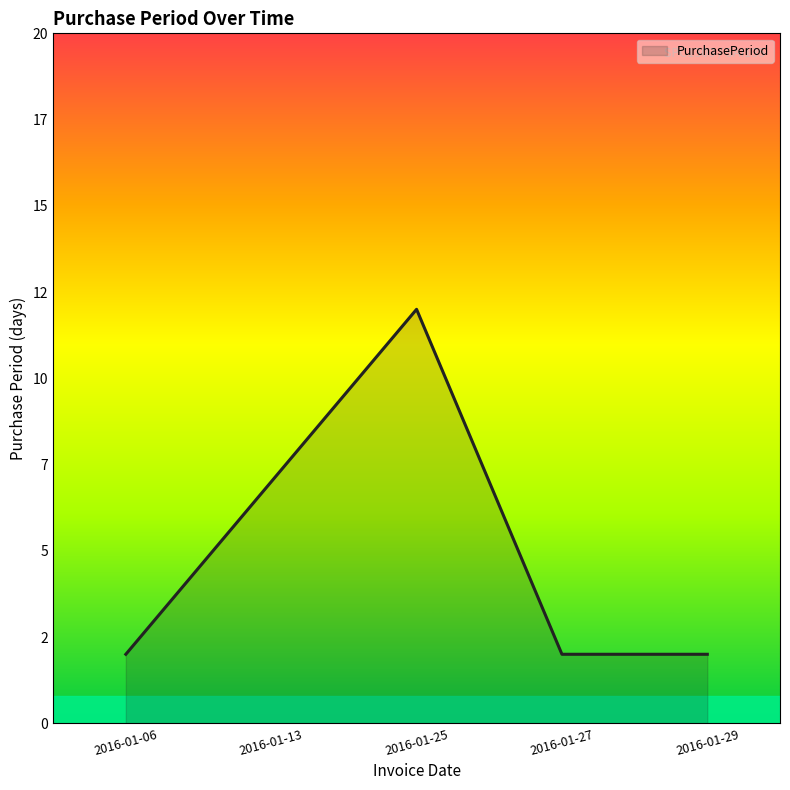

At which label is the value closest to 7?

2016-01-13